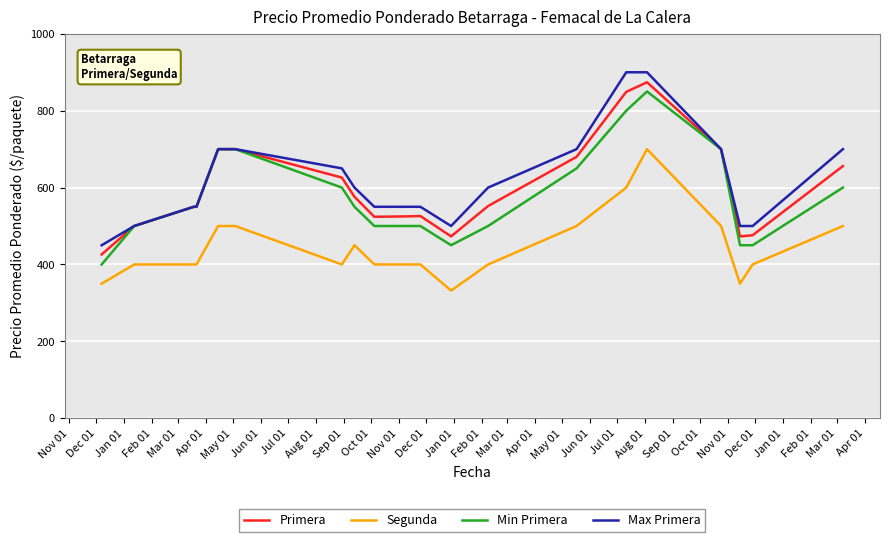

True or false: Segunda and Max Primera cross at least once.

False